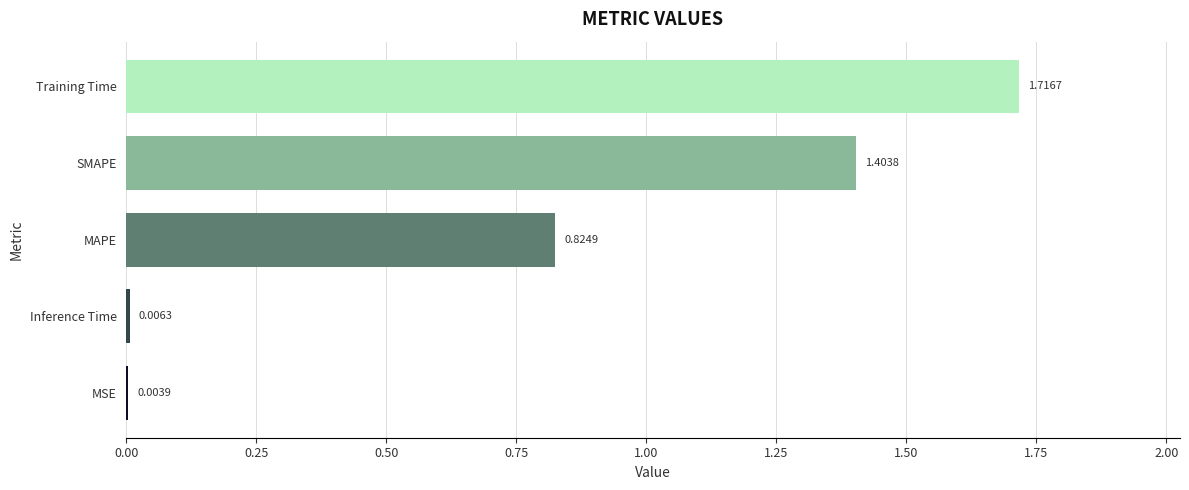

Which category has the highest value across all series?

Training Time